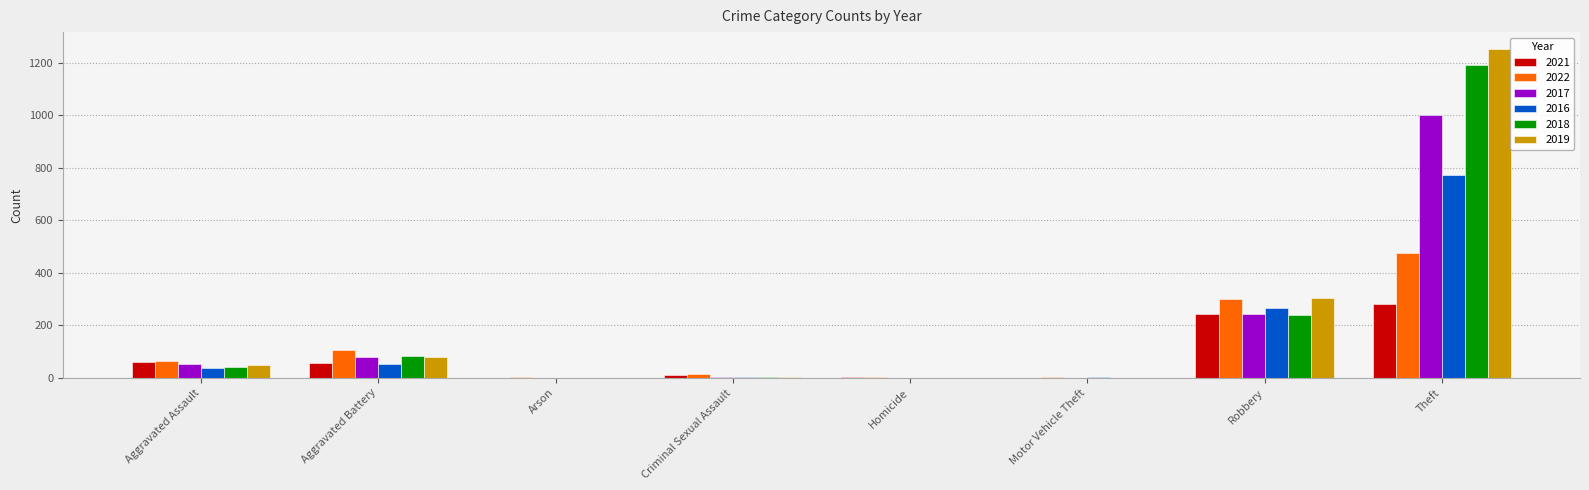

At which category does the chart reach its peak across all series?

Theft